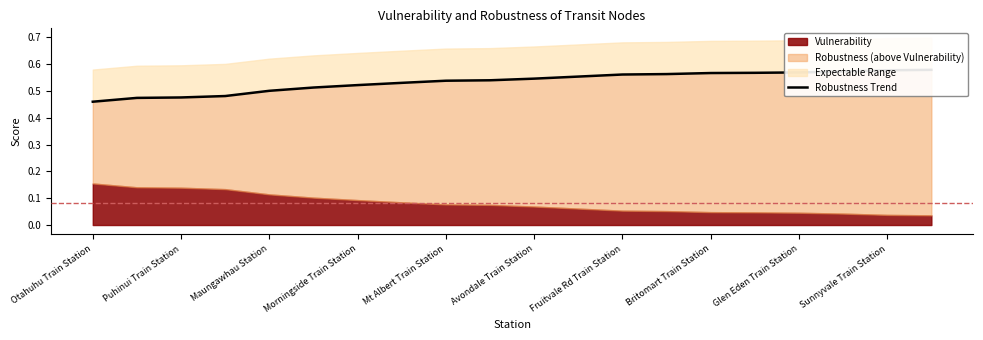

What is the difference between the maximum and minimum values?

0.1